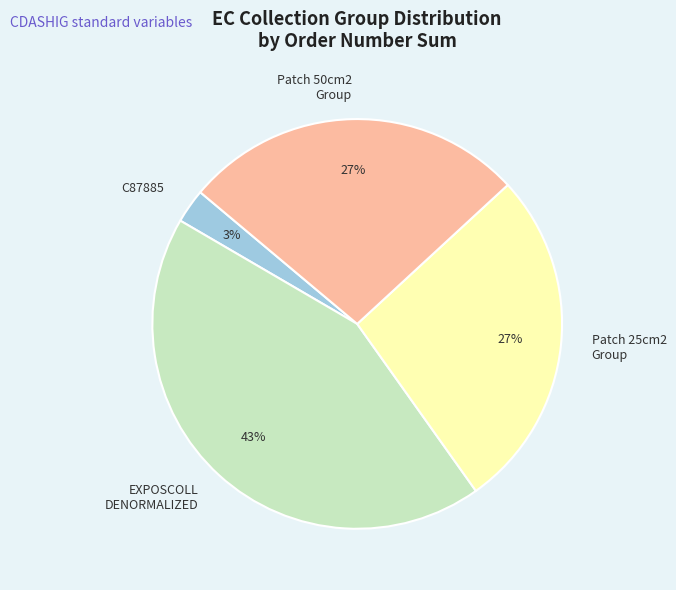

True or false: Patch 50cm2 Group accounts for 19% of the total.

False